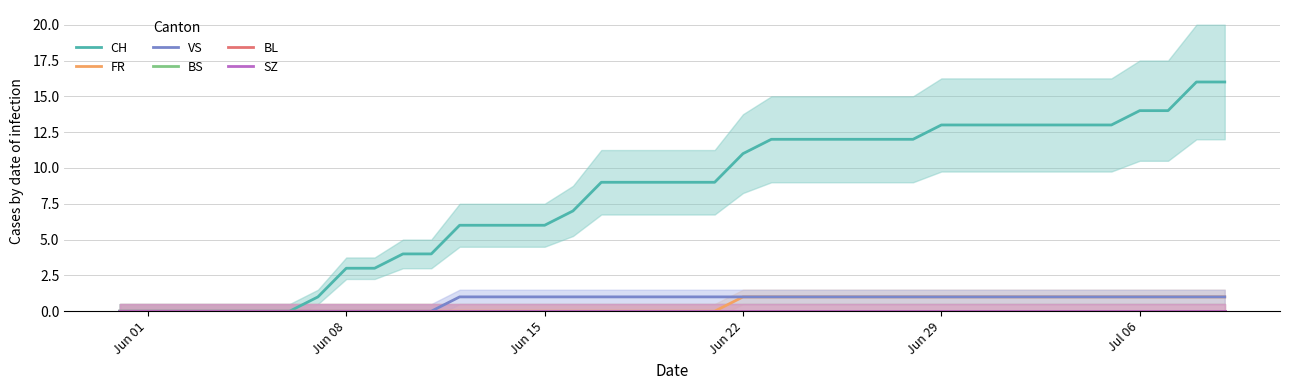

Which category has the lowest value across all series?

Jun 01